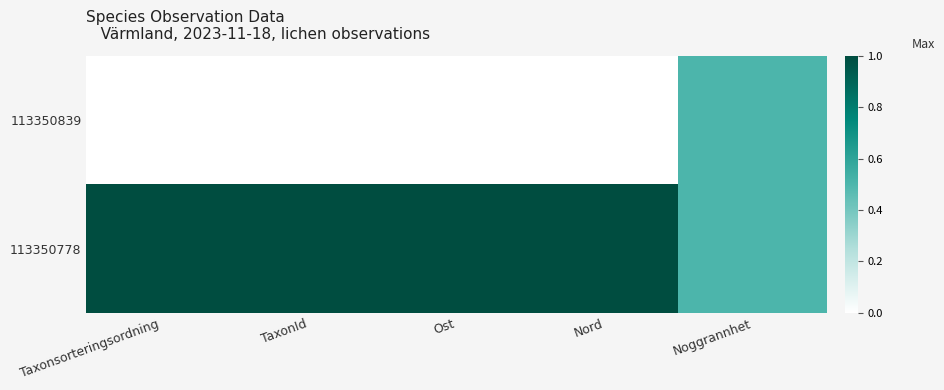

Reading left to right, transcribe all the data shown in this chart.

113350839: Taxonsorteringsordning=0.0	TaxonId=0.0	Ost=0.0	Nord=0.0	Noggrannhet=0.5
113350778: Taxonsorteringsordning=1.0	TaxonId=1.0	Ost=1.0	Nord=1.0	Noggrannhet=0.5